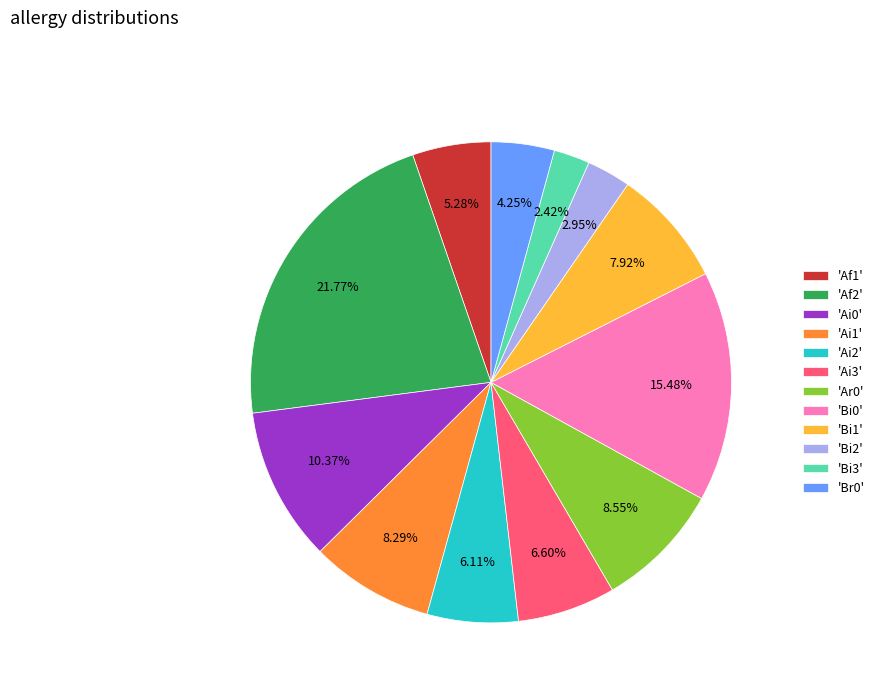

Count the number of slices in the pie.

12